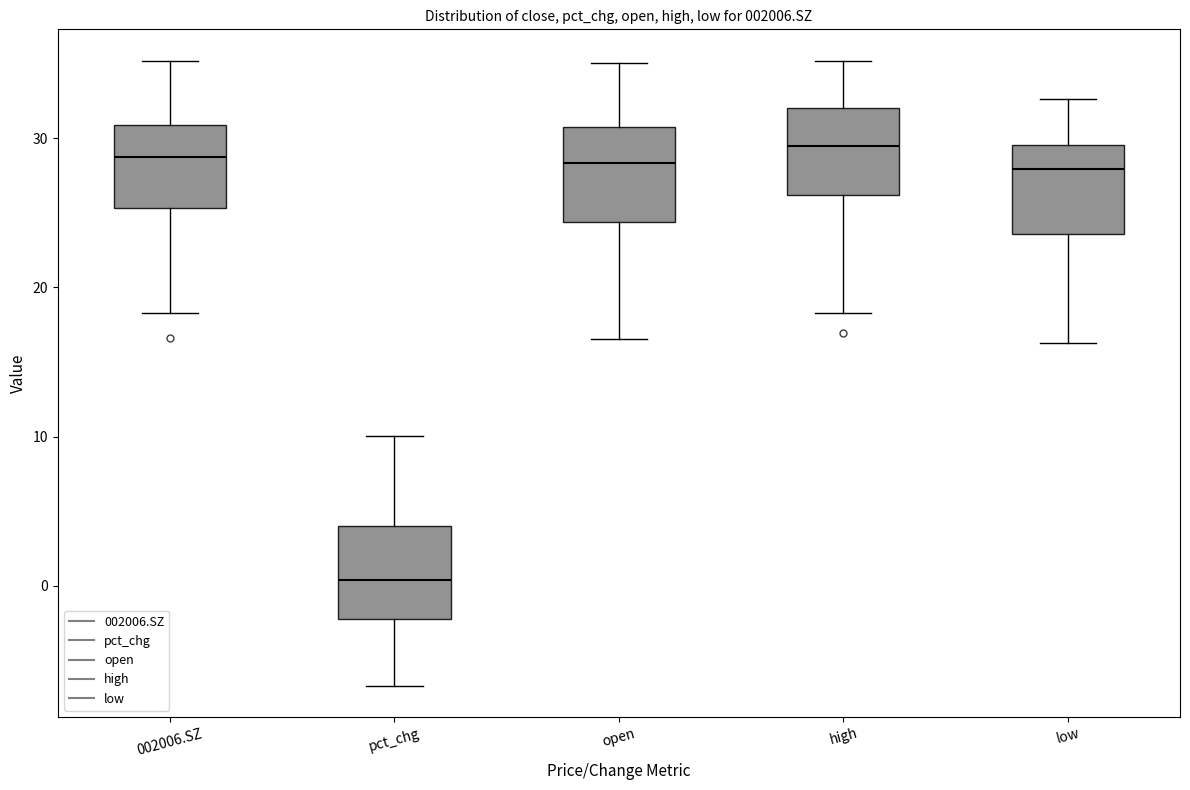

Which box has the lowest median line?

pct_chg